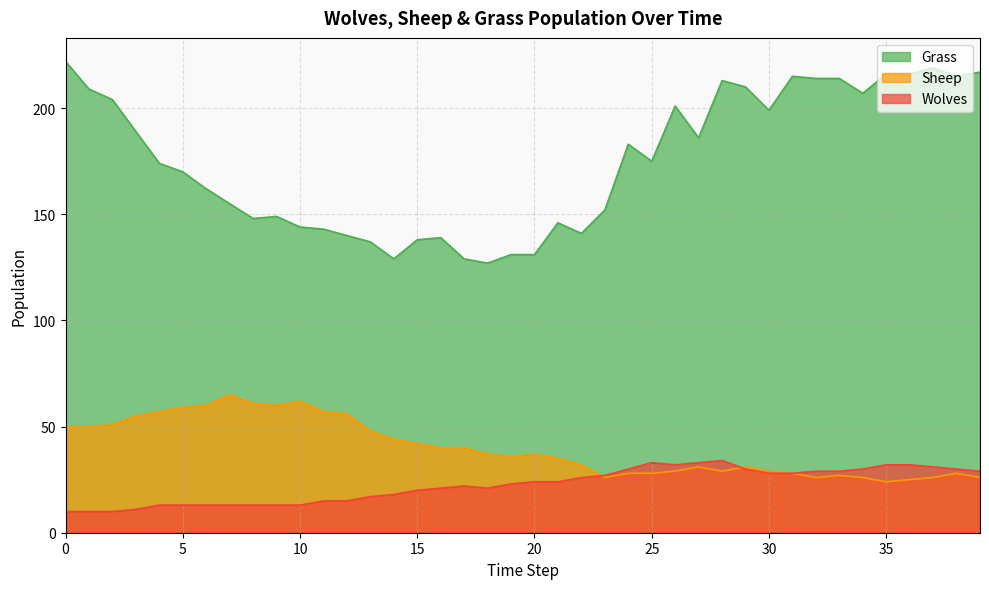

What is the maximum value shown in the chart?

222